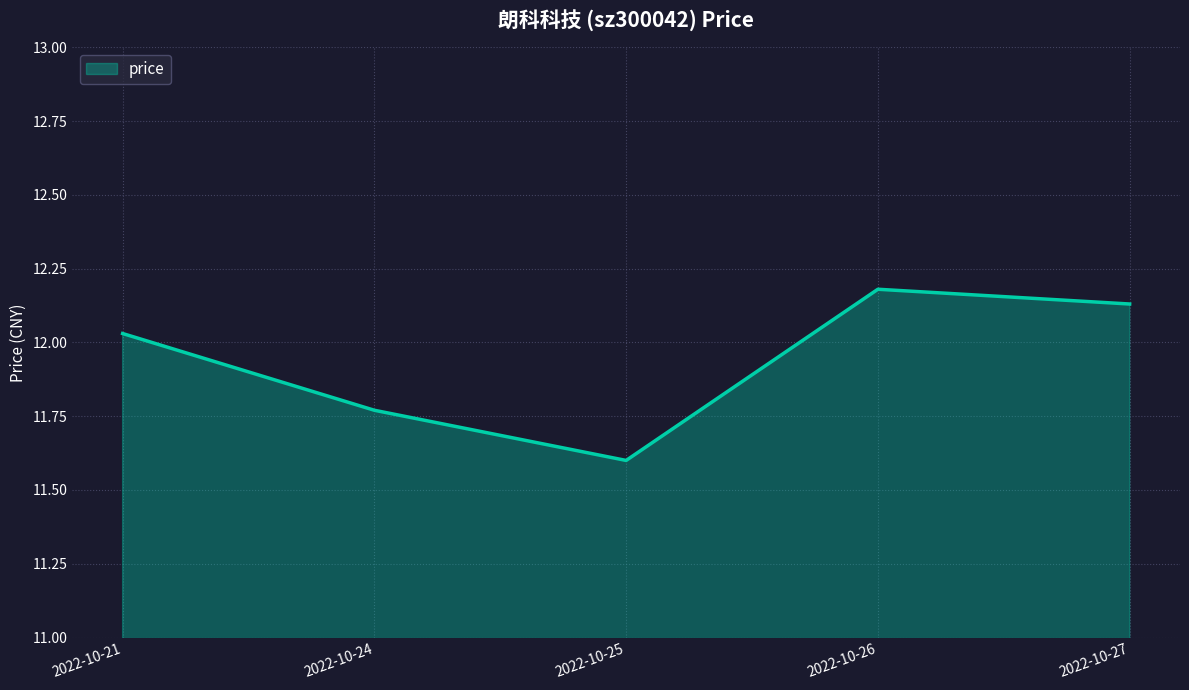

At which label does the data first exceed 12?

2022-10-21